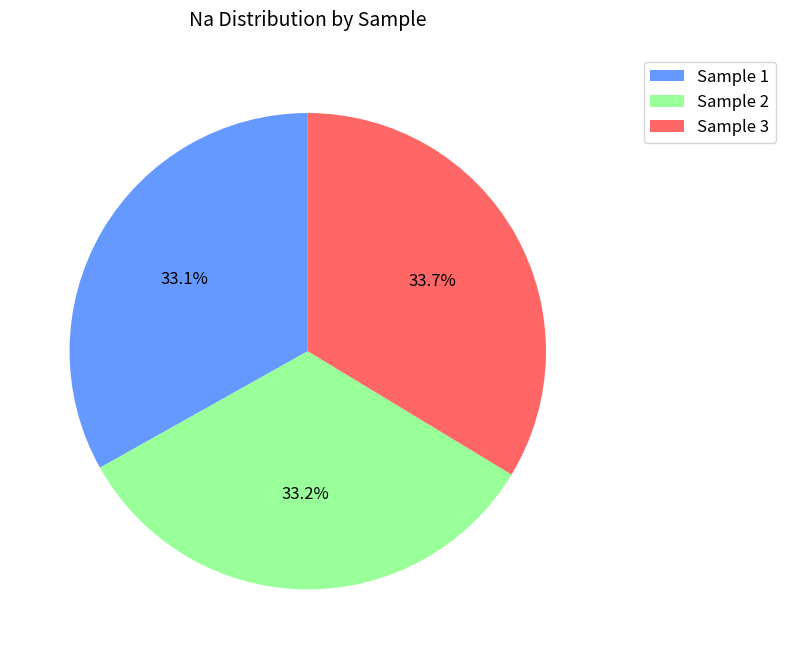

Is the sum of Sample 1 and Sample 2 greater than half?

Yes